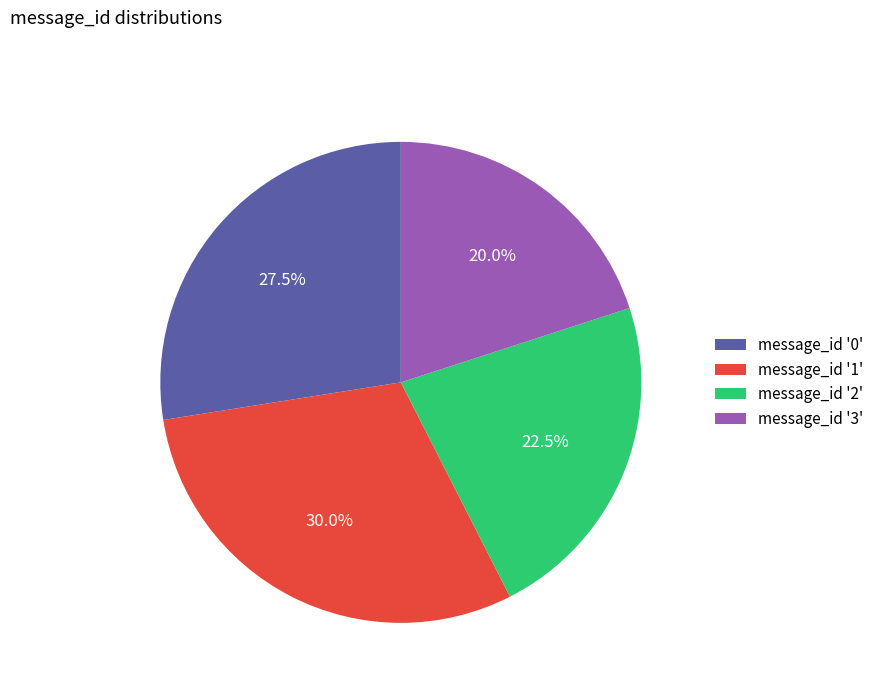

Is message_id '1' the majority of the pie?

No